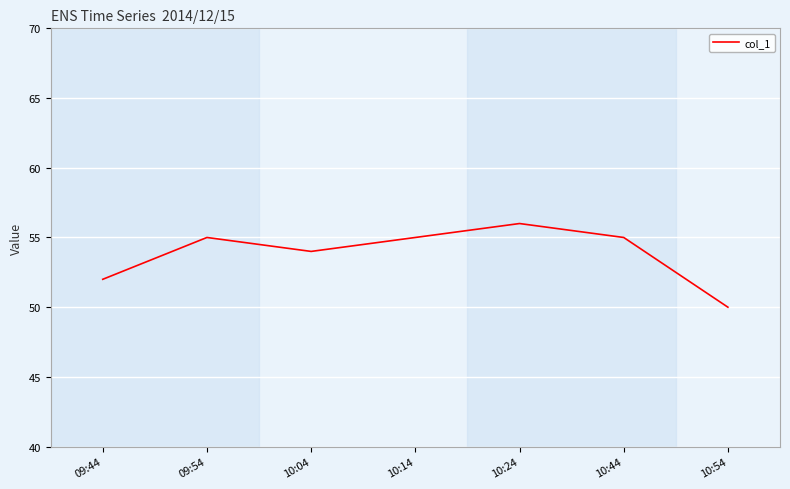

The value at 10:54 is 33. True or false?

False